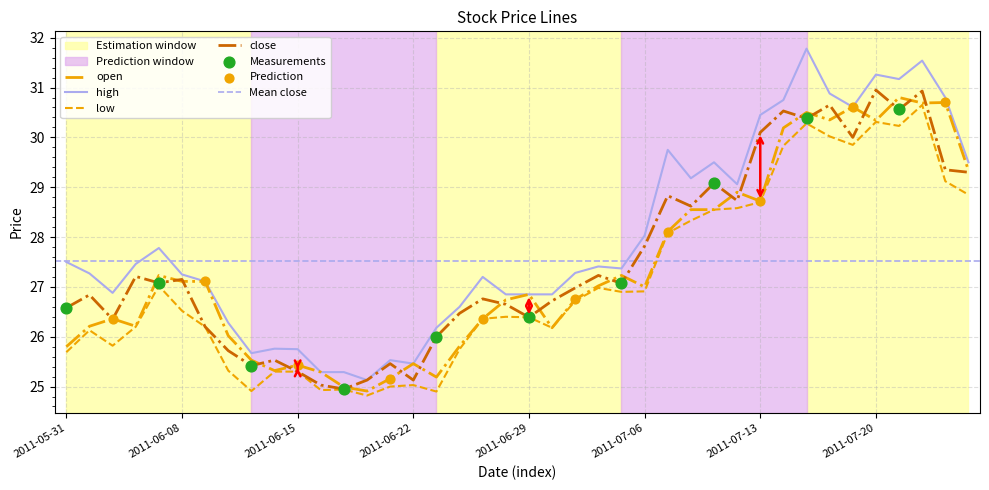

Is the value of low at 2011-05-31 greater than the value of open at 2011-07-06?

No